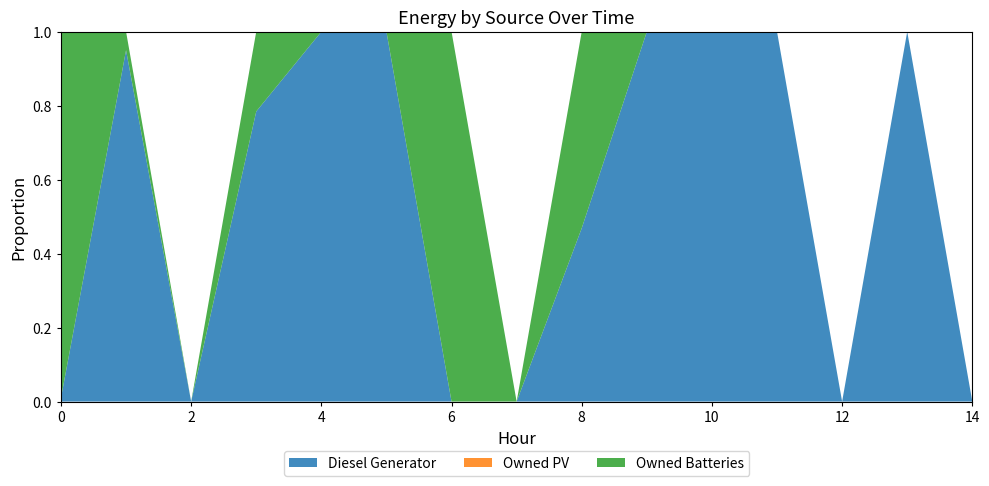

Reading left to right, list all the values displayed in this chart.

Diesel Generator: 3	19	0	309	62	3	0	0	285	84	3	24	0	284	0
Owned PV: 0	0	0	0	0	0	0	0	0	0	0	0	0	0	0
Owned Batteries: 318	1	0	85	0	0	70	0	323	0	0	0	0	0	0